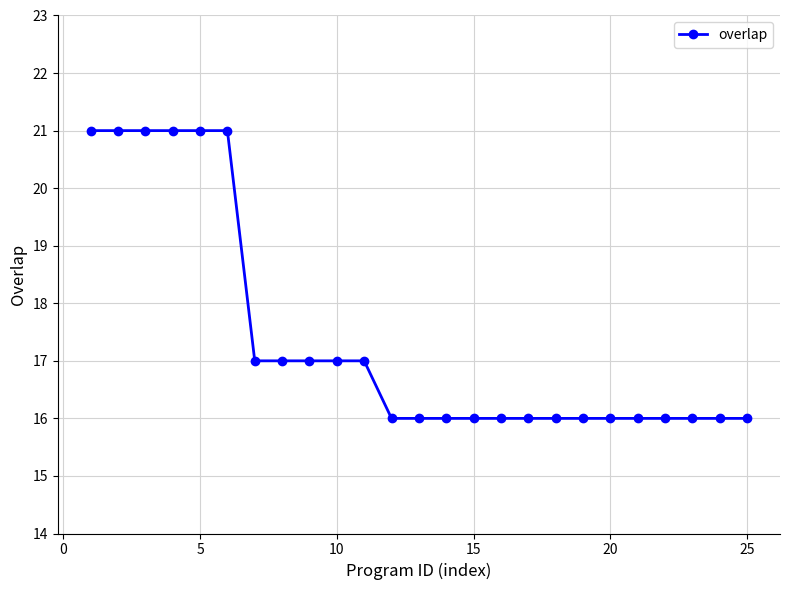

What is the sum of all values?

435